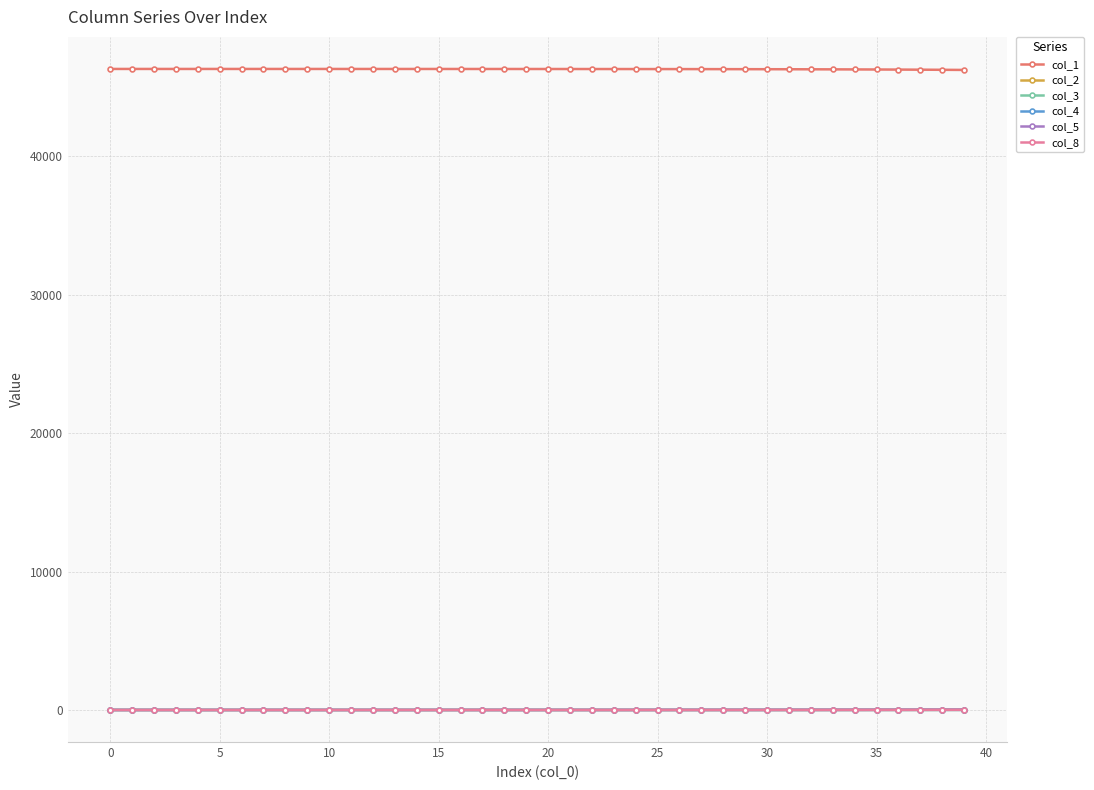

True or false: col_1 and col_8 cross at least once.

False